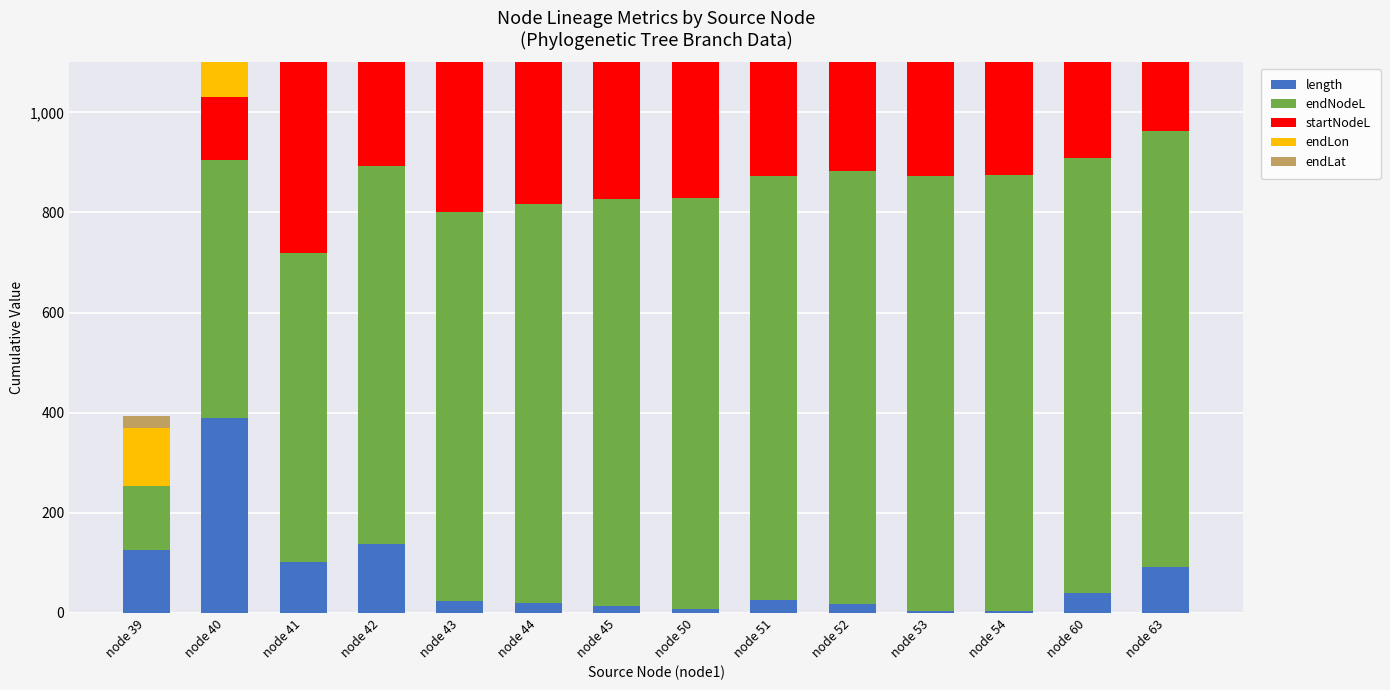

Which has a higher value, node 45 or node 40?

node 40